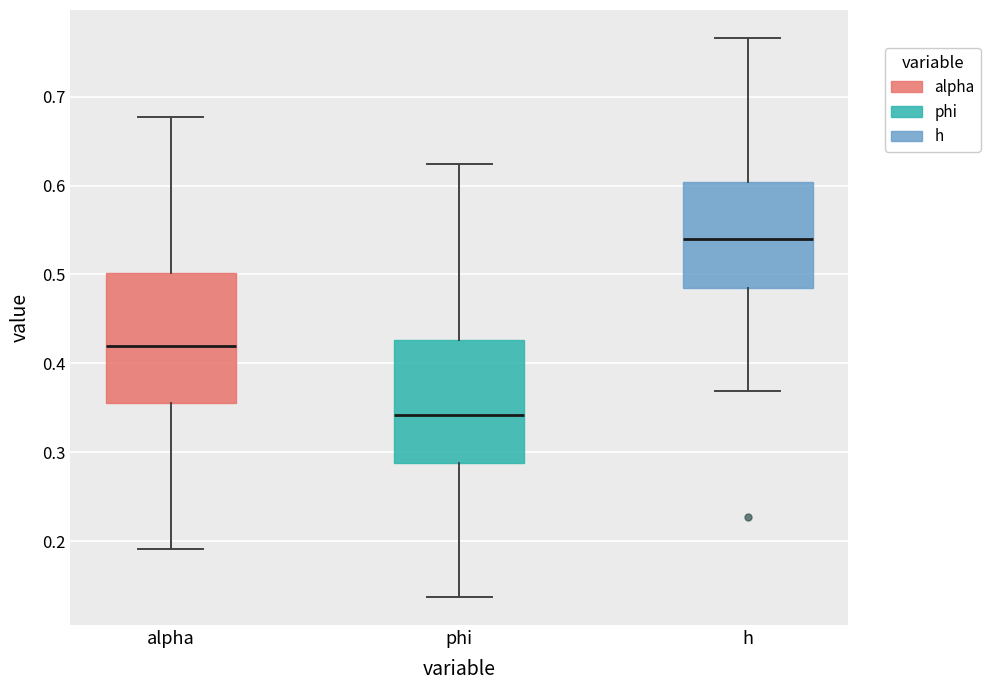

Which box's median line is the lowest?

phi